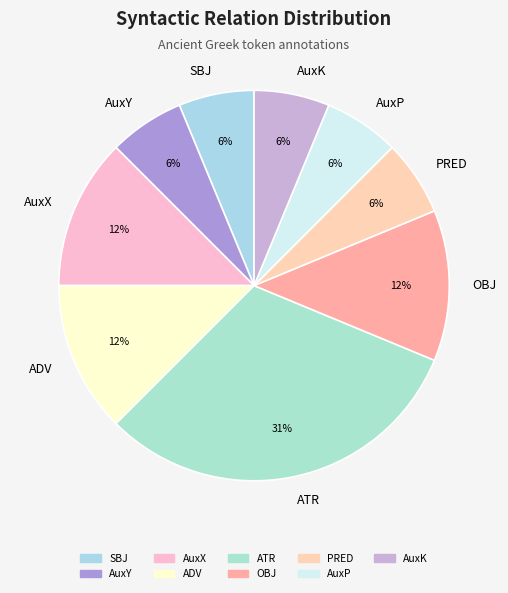

Is AuxY the majority of the pie?

No